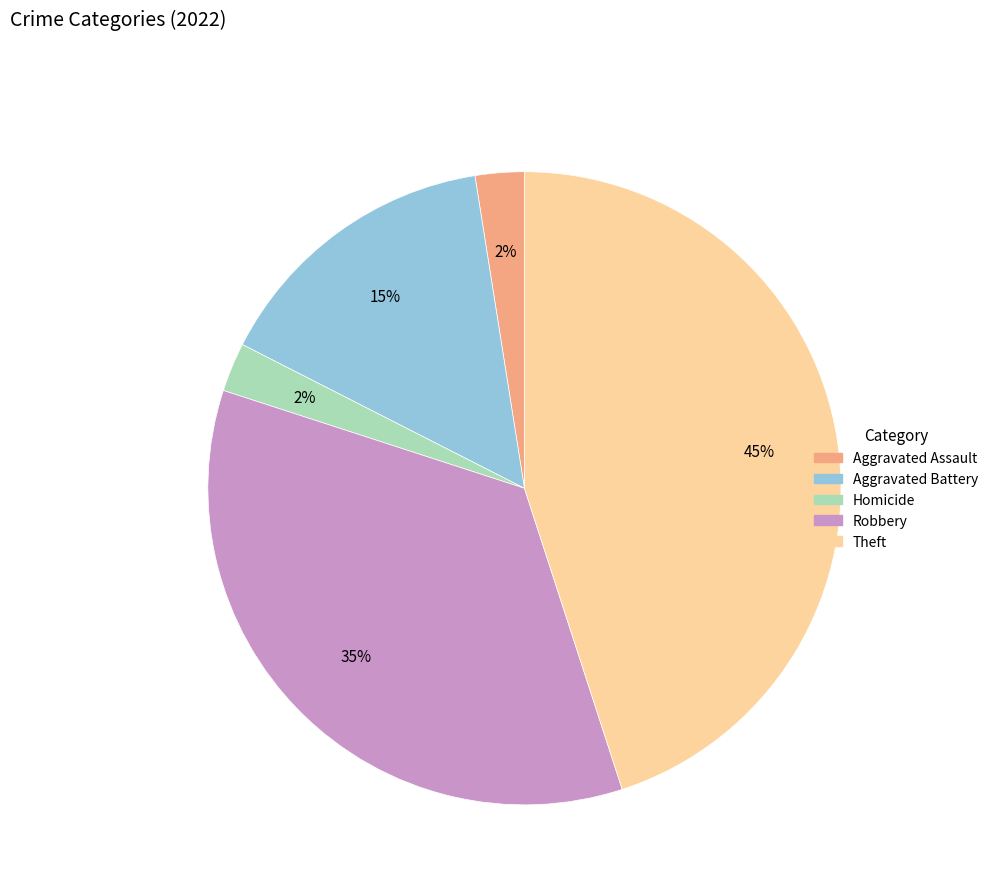

How many segments does this pie chart have?

5